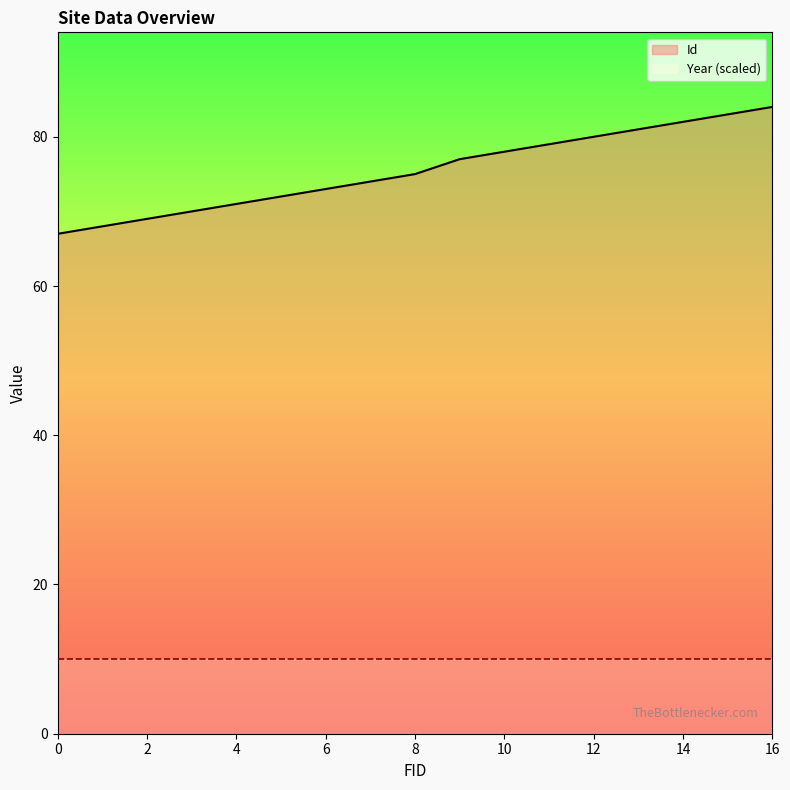

How many values are below 75?

8